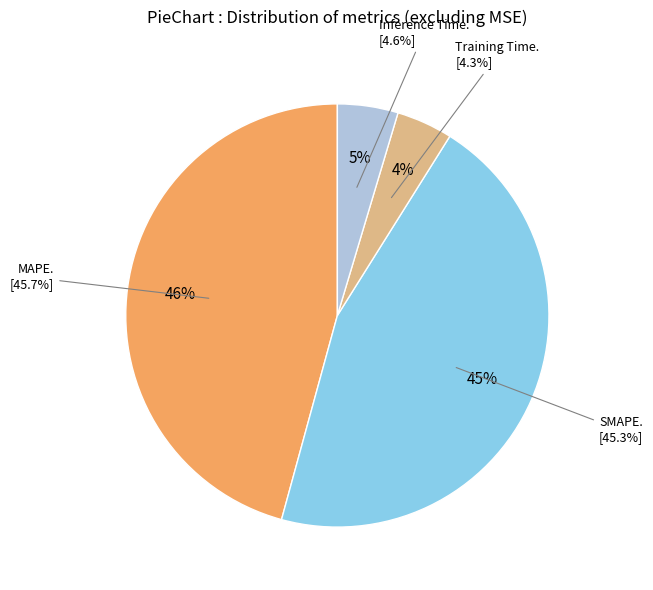

To the nearest percent, what percentage of the pie is Inference Time?

5%